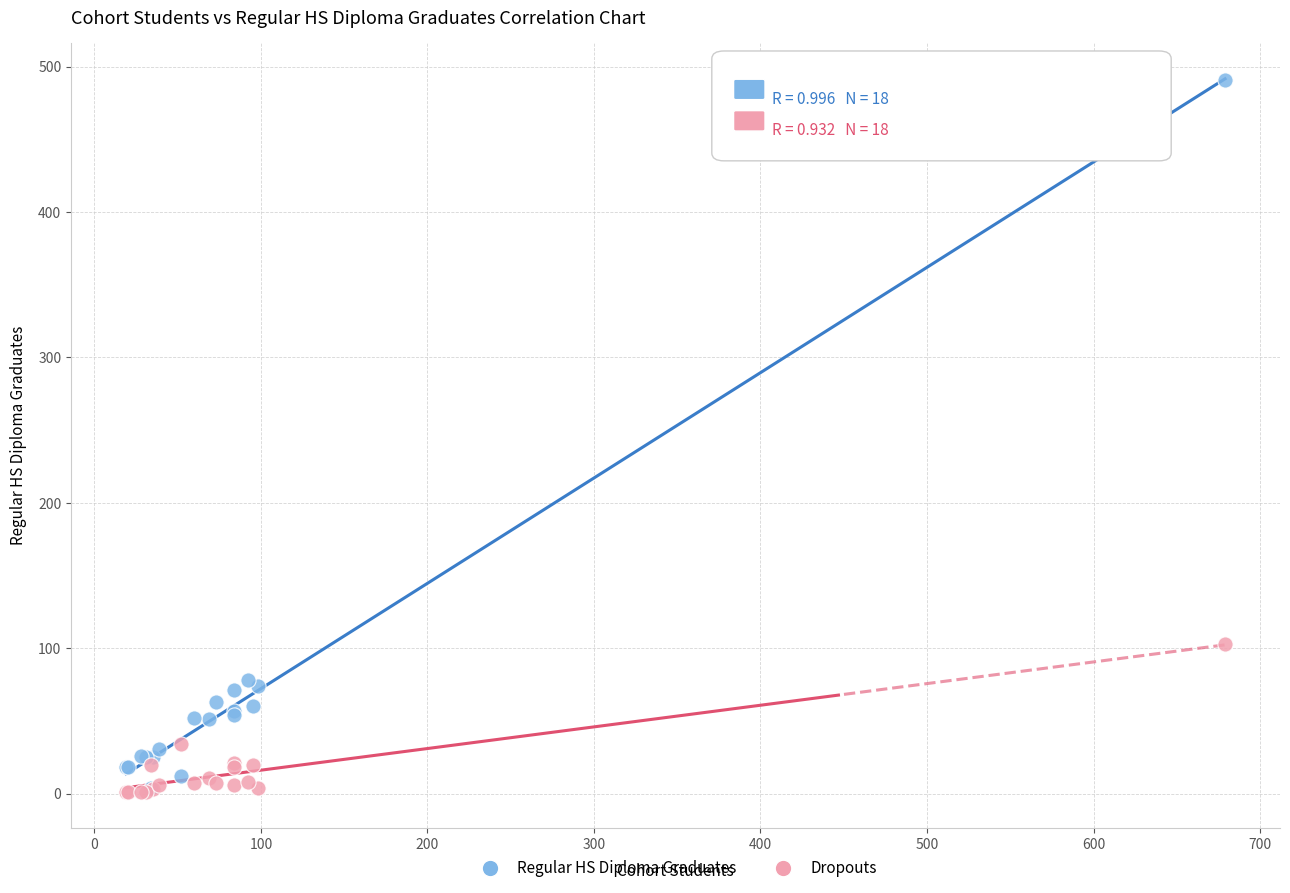

Which series has the largest Y range (max minus min)?

Regular HS Diploma Graduates